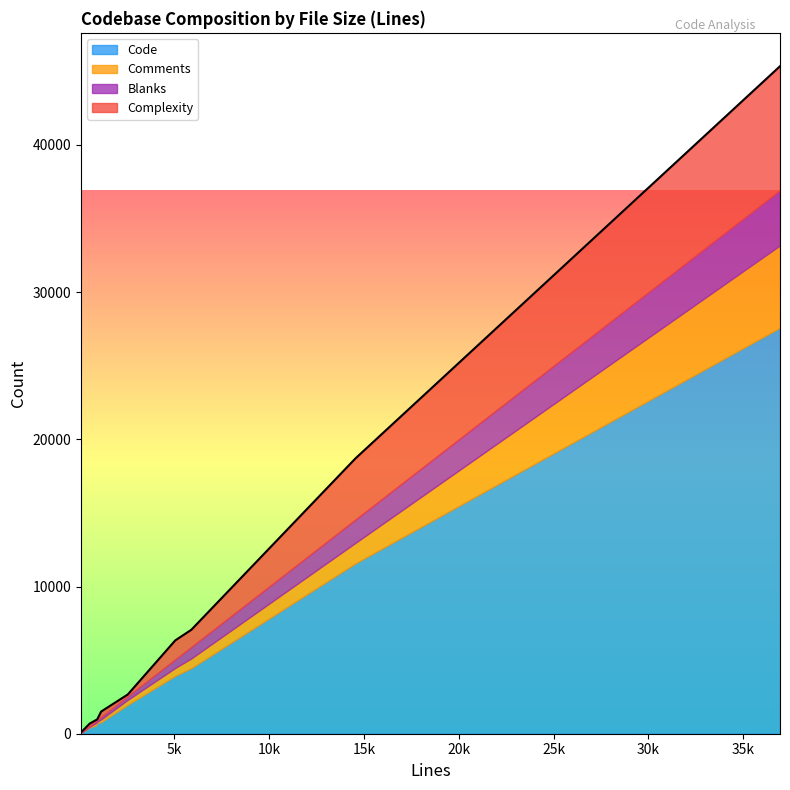

What is the greatest value displayed?

27584